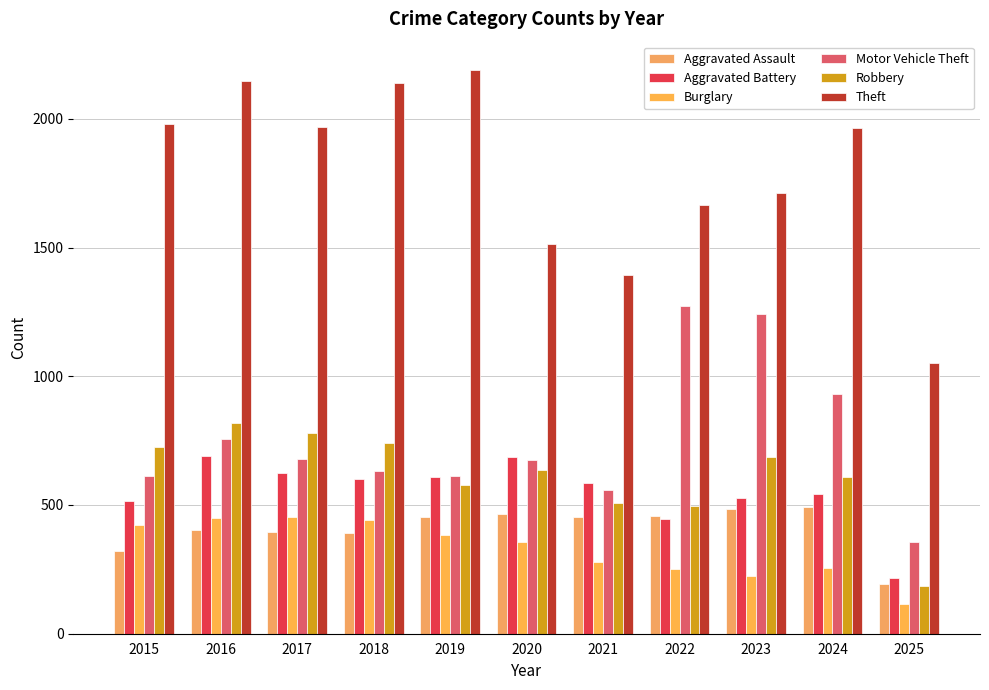

The value of Aggravated Assault at 2019 is 213. True or false?

False